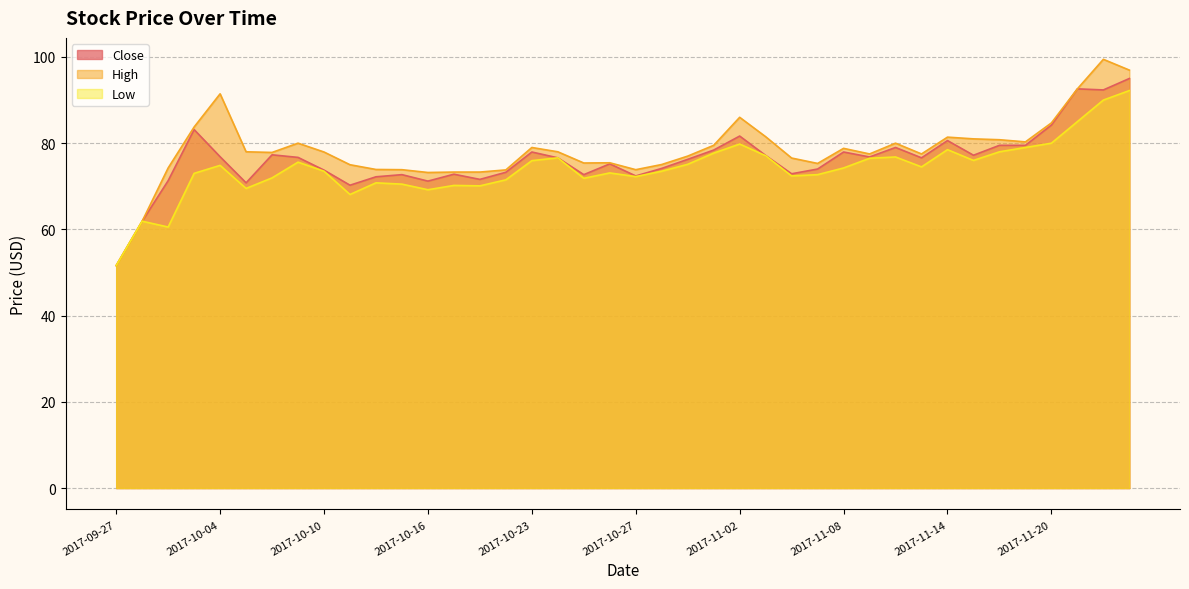

What is the greatest value displayed?

99.5